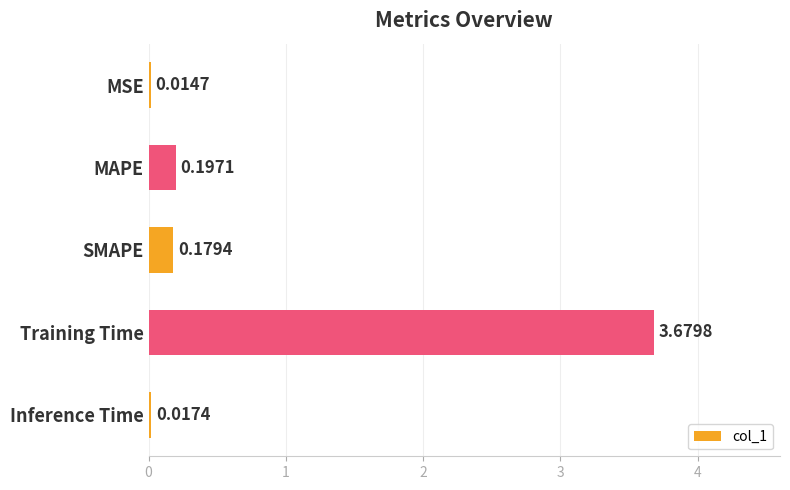

What is the average value?

0.8